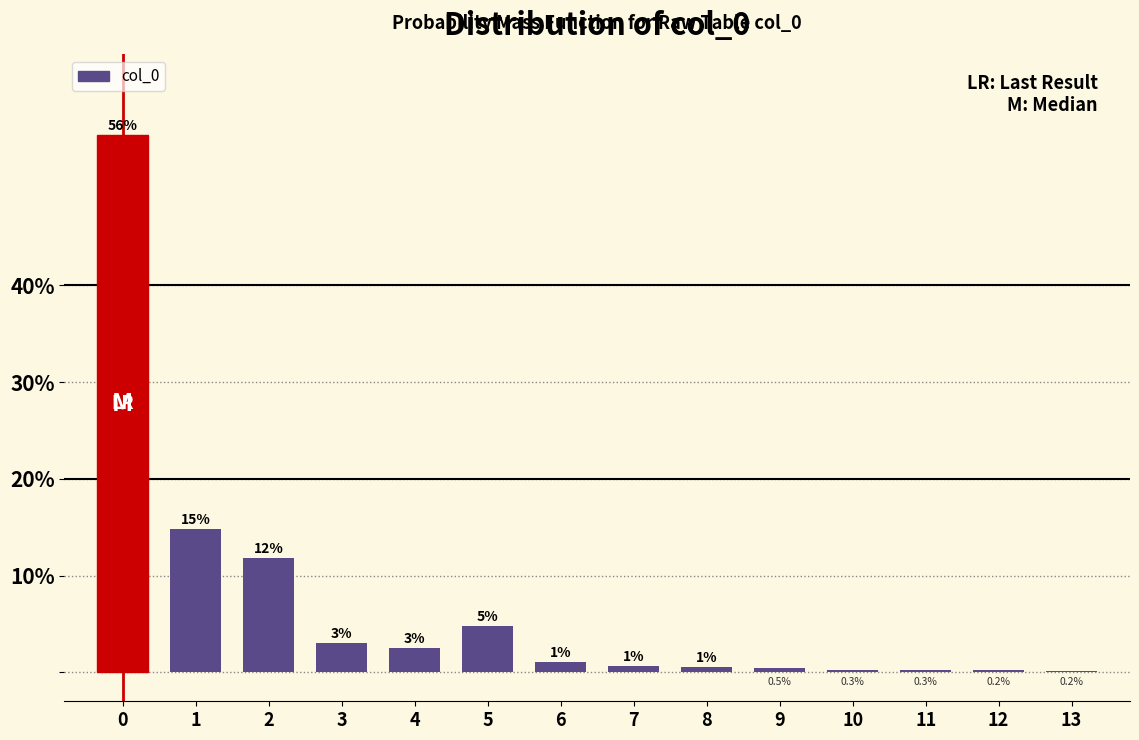

Are the bars horizontal?

No